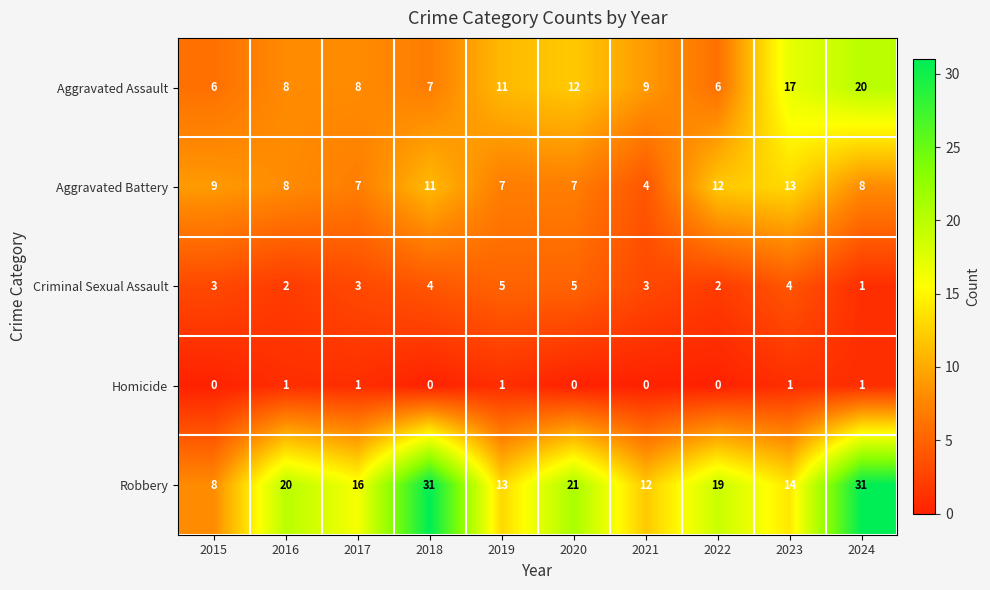

What is the total value across all series at 2016?

39